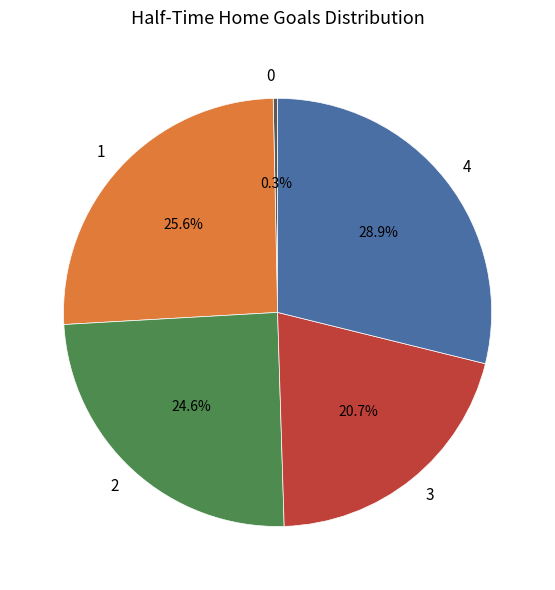

Which has a higher value, 3 or 1?

1